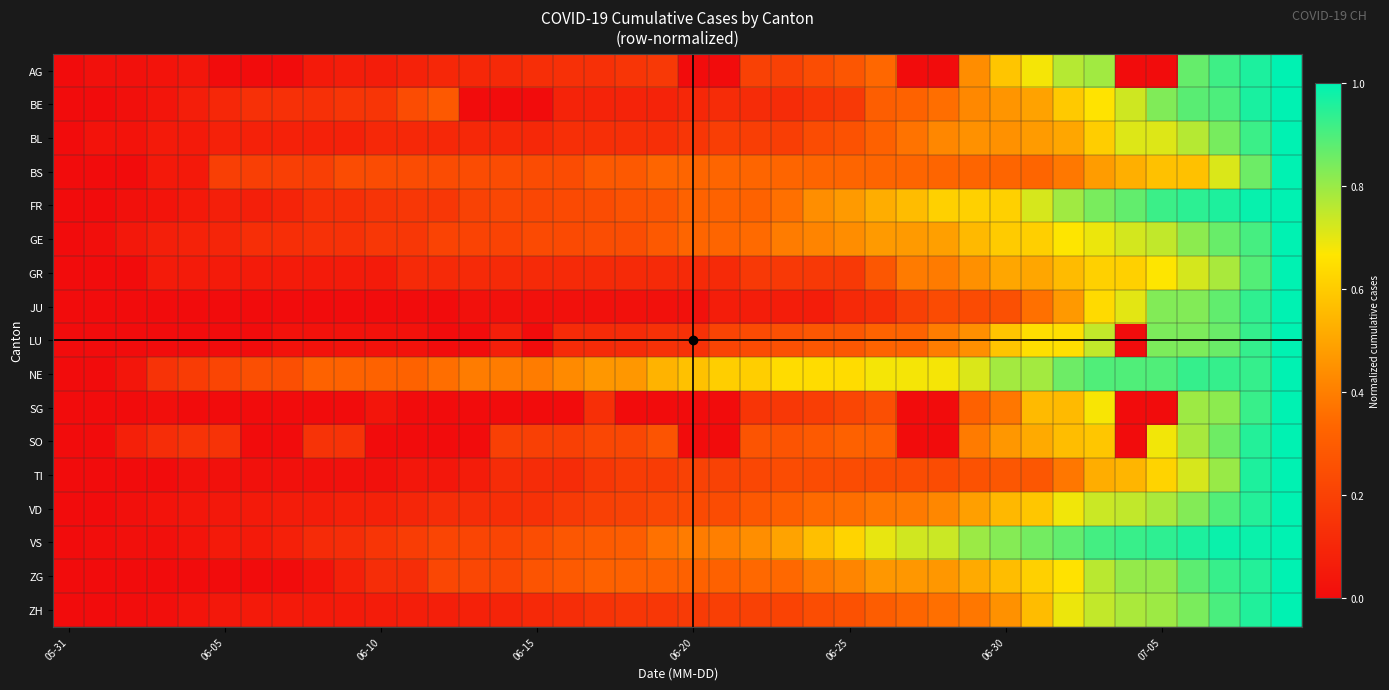

At which category is the sum across all series the highest?

39